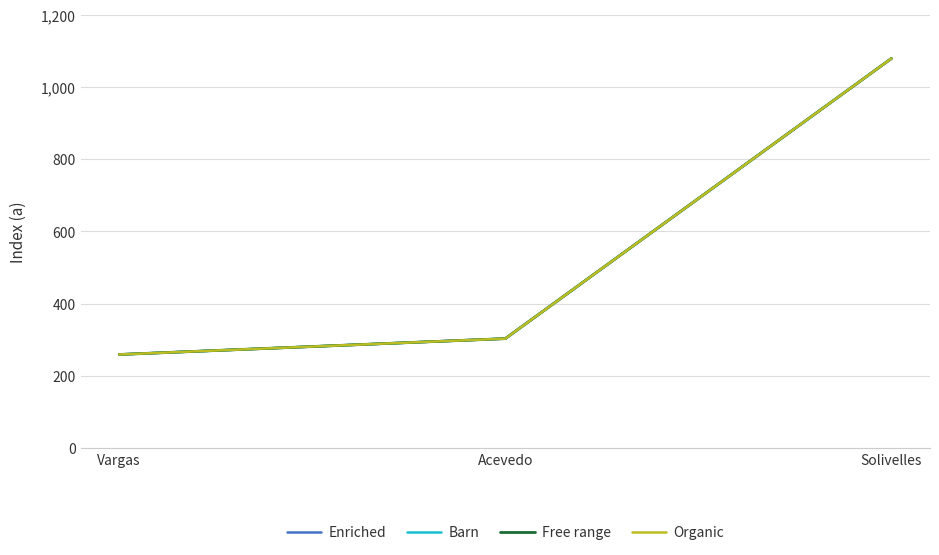

What is the average value of the Barn series?

547